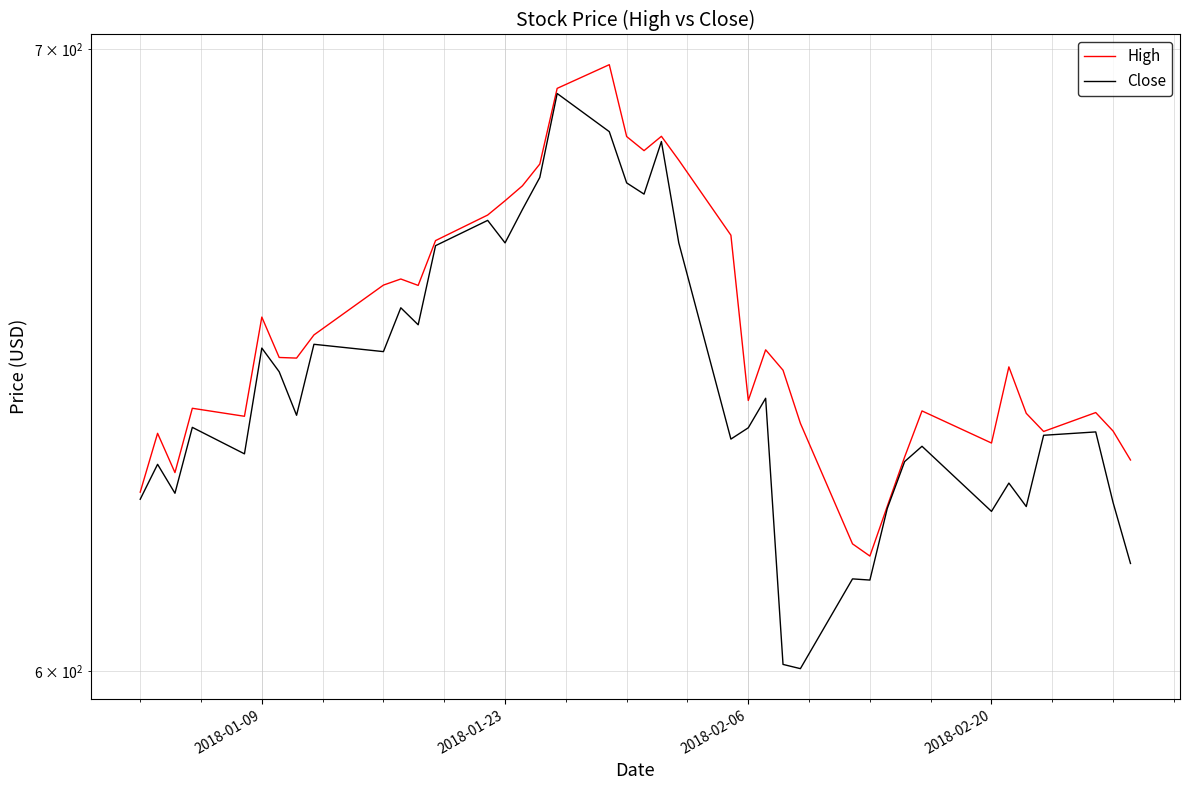

Reading left to right, transcribe all the data shown in this chart.

High: 627.2	636.4	630.2	640.4	639.1	655.0	648.5	648.4	652.1	660.2	661.2	660.2	667.5	671.8	674.2	676.7	680.3	693.2	697.3	685.0	682.6	685.0	681.0	668.4	641.6	649.7	646.4	638.0	619.2	617.3	625.0	632.7	640.0	634.9	647.0	639.6	636.7	639.7	636.8	632.2
Close: 626.1	631.5	627.0	637.3	633.2	650.0	646.2	639.3	650.6	649.4	656.5	653.8	666.7	670.9	667.2	672.7	678.0	692.3	685.8	677.1	675.3	684.1	667.2	635.5	637.3	642.0	601.0	600.4	613.9	613.7	624.7	632.0	634.4	624.2	628.6	625.0	636.1	636.6	625.6	616.2